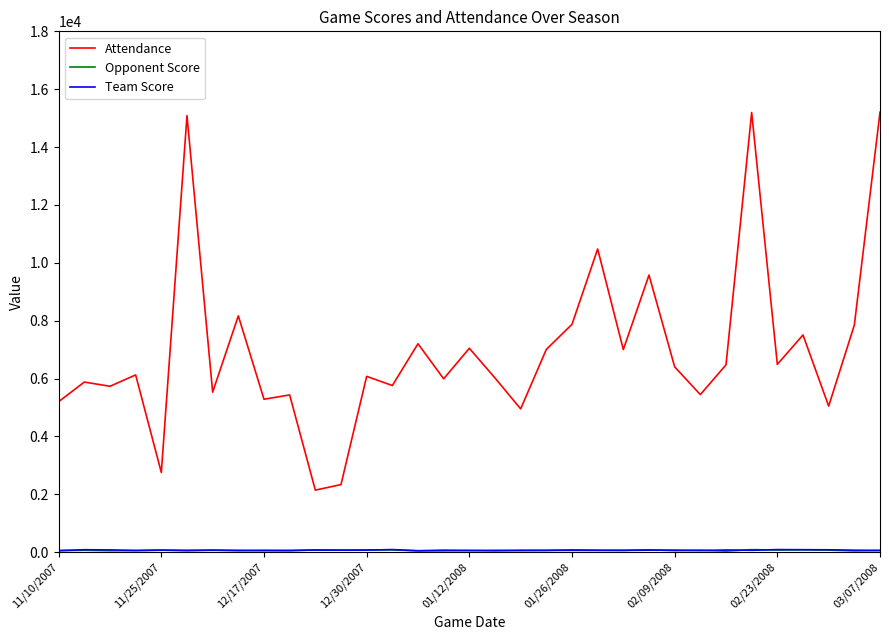

What is the maximum value for Attendance?

15204